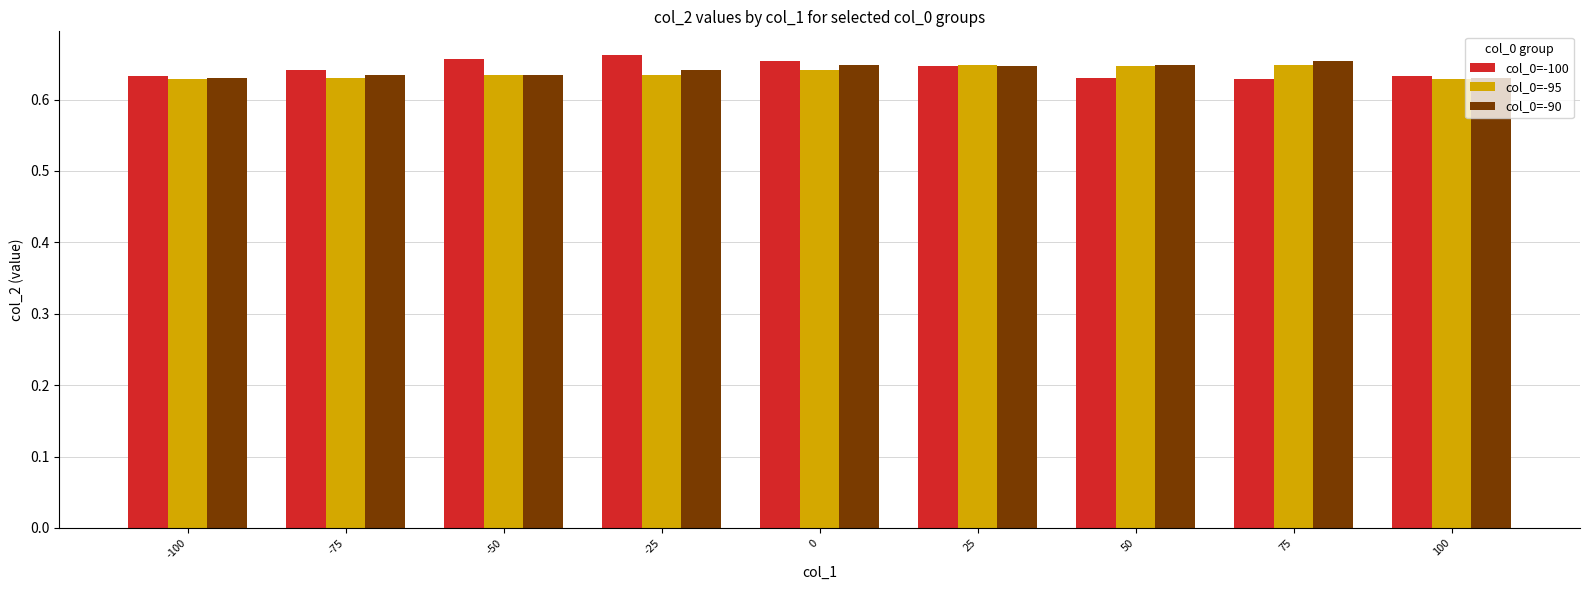

How many distinct data groups are displayed?

3